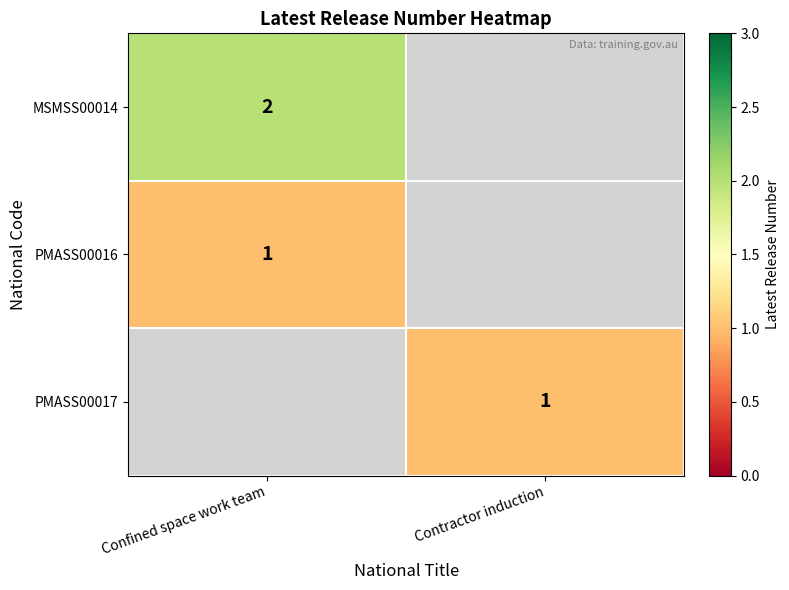

How many categories are shown in the chart?

2